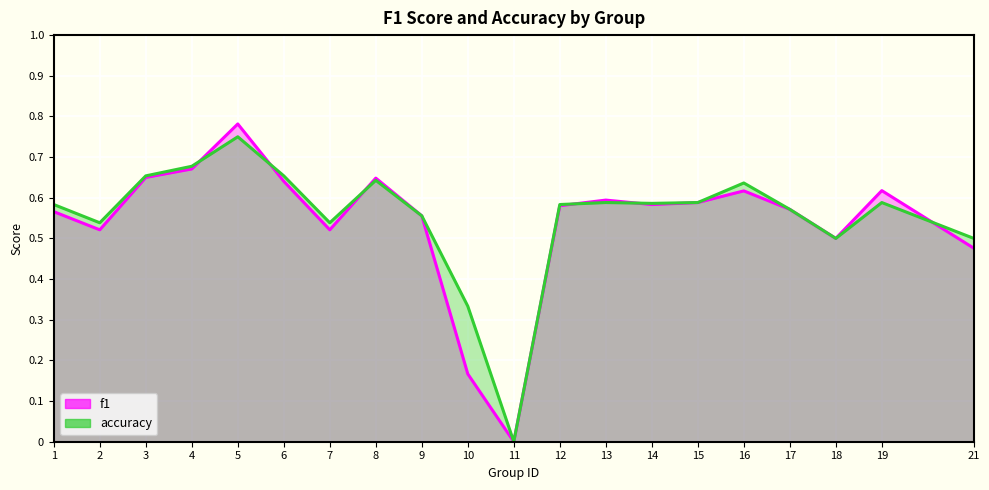

How many values in the accuracy series exceed 0?

19